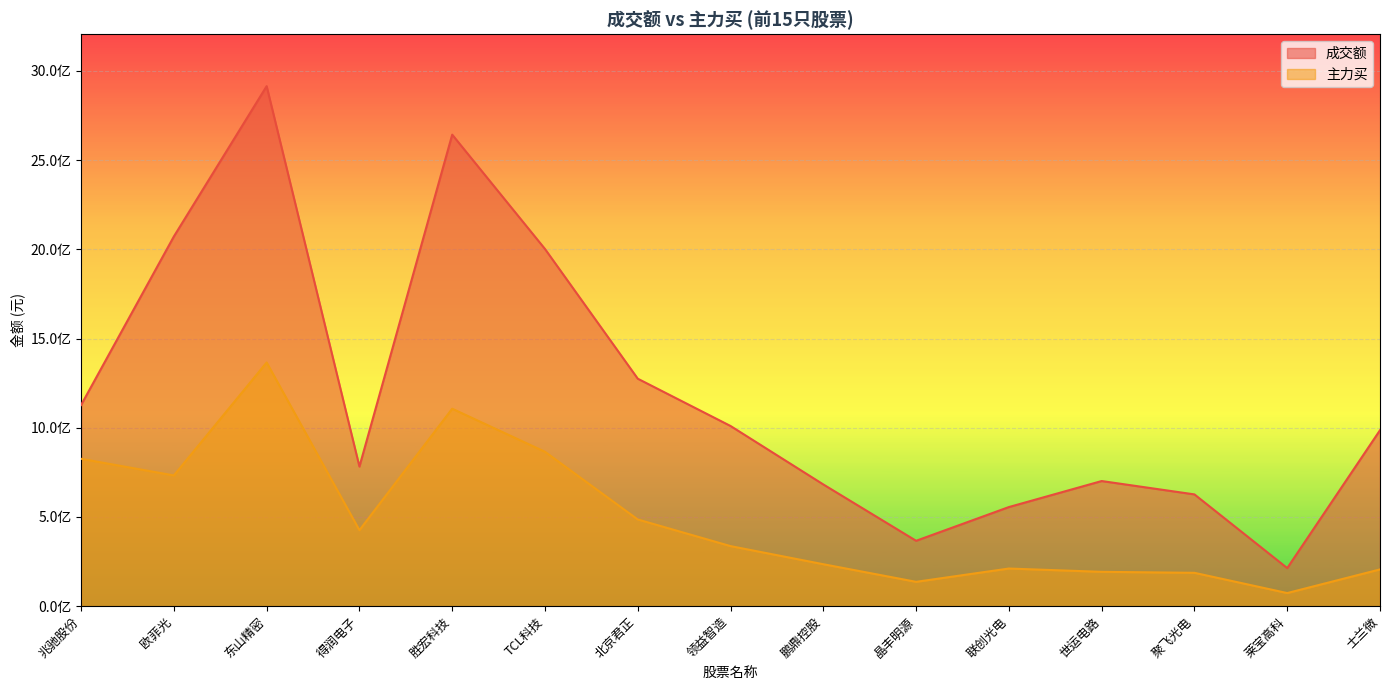

At which category does 成交额 reach its first local valley?

得润电子